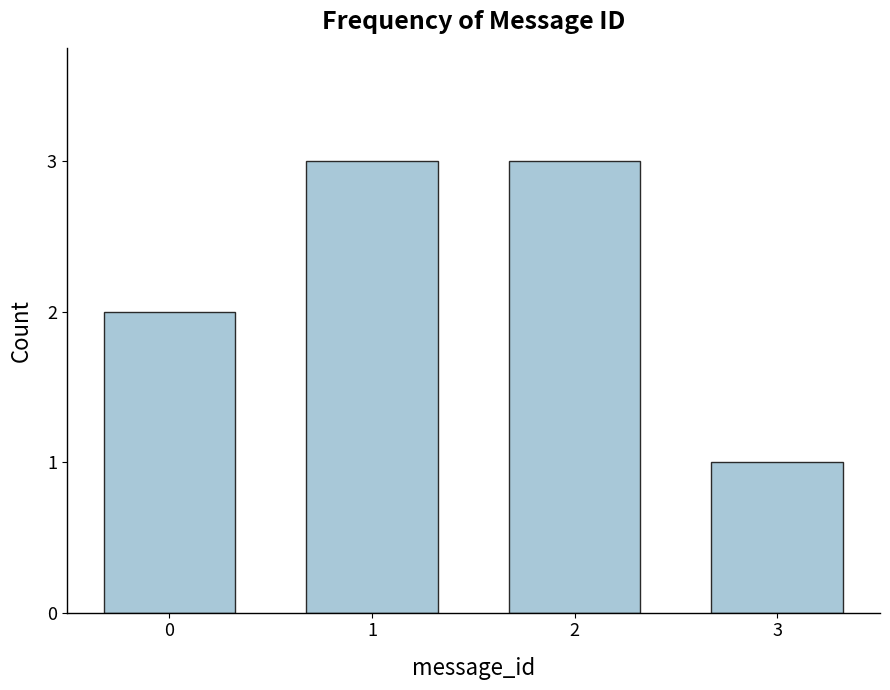

Reading left to right, what are all the values shown in this chart?

0=2	1=3	2=3	3=1